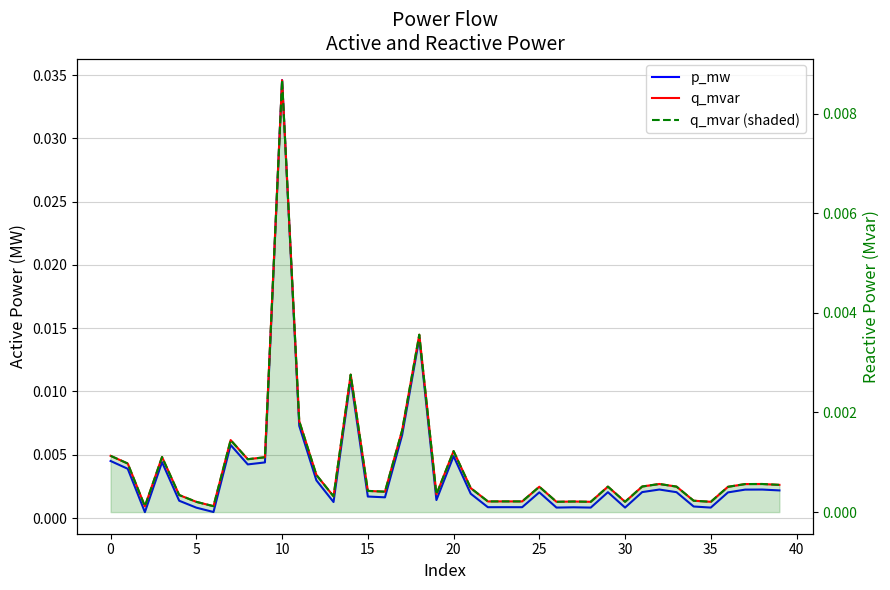

The value of q_mvar (fill) at 31 is 0.0. True or false?

False